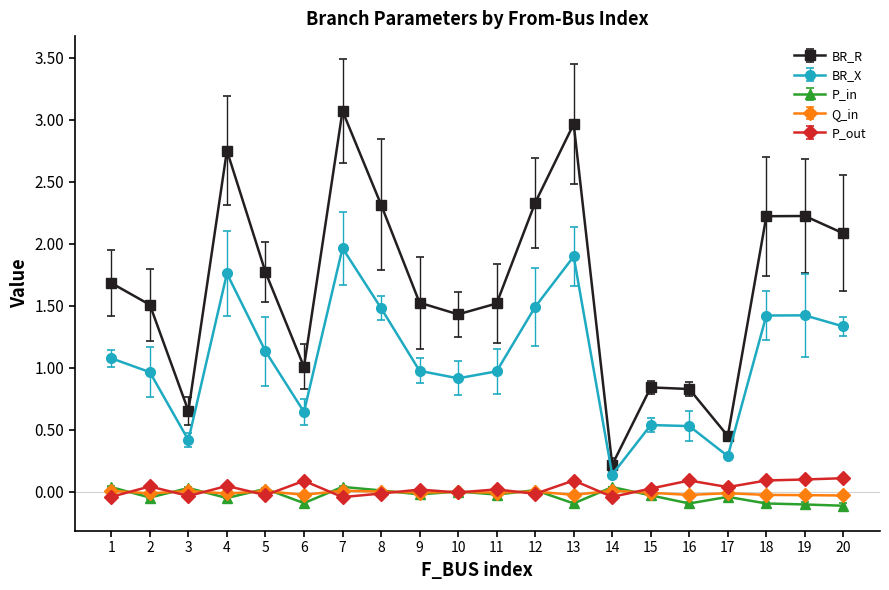

What is the greatest value displayed?

3.1